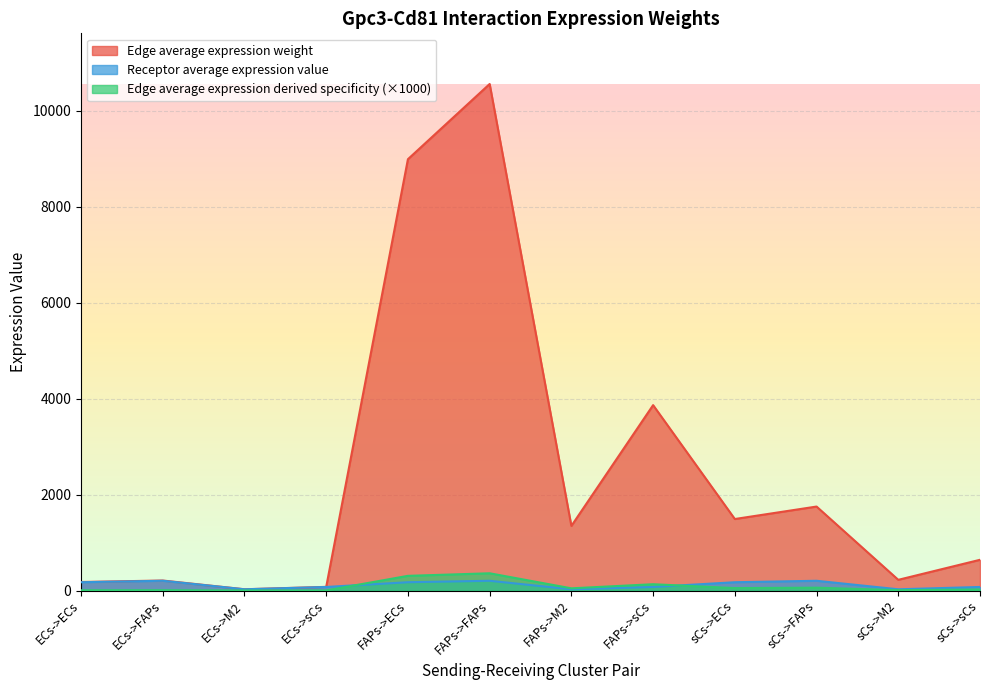

True or false: Edge average expression weight and Receptor average expression value intersect in this chart.

False